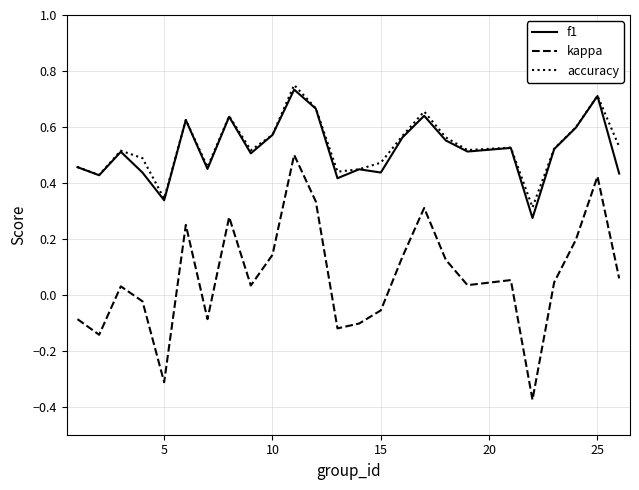

Which series has the largest range (max minus min)?

kappa